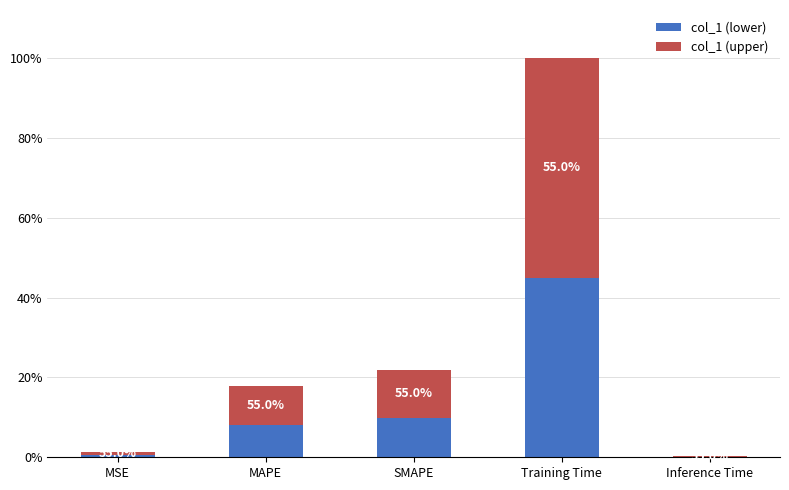

Are the bars horizontal?

No